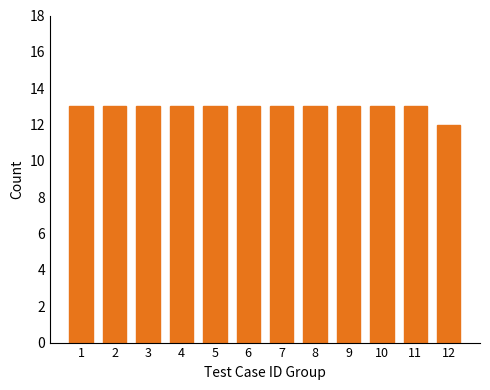

Reading left to right, transcribe all the data shown in this chart.

13	13	13	13	13	13	13	13	13	13	13	12